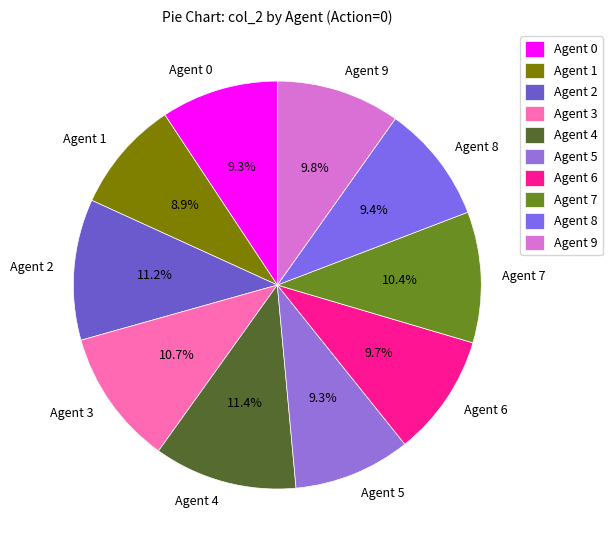

How many slices are in this pie chart?

10